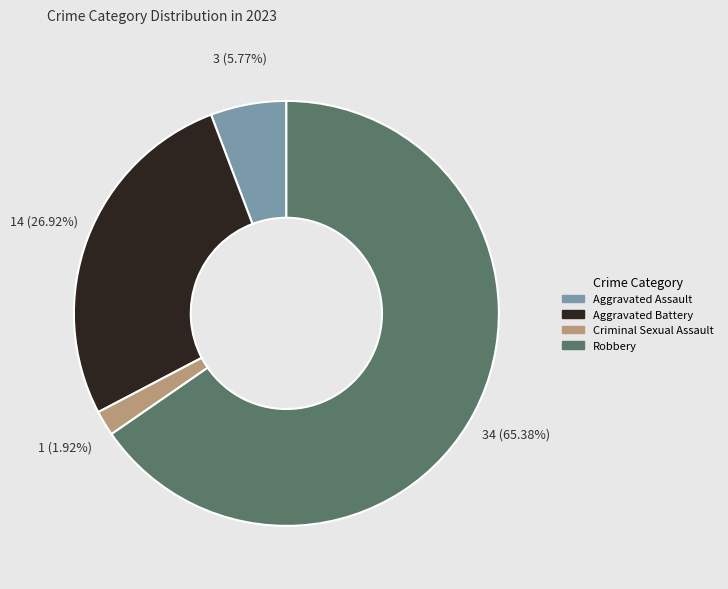

Which category has the smallest portion of the pie?

Criminal Sexual Assault